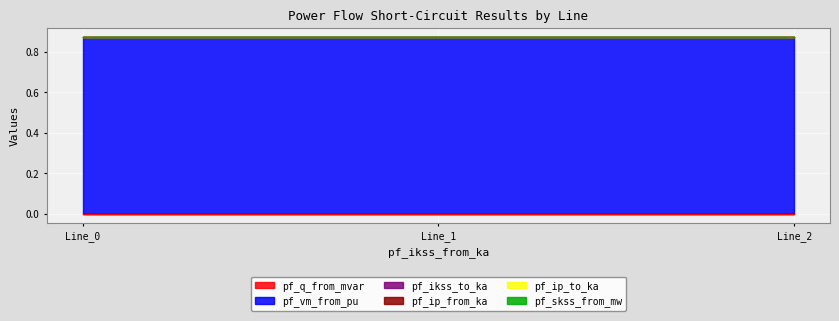

How many lines are shown in the chart?

6